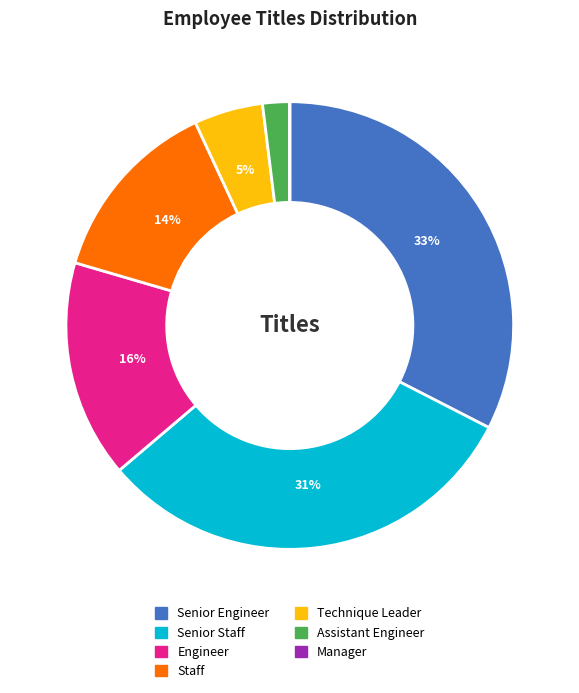

To the nearest percent, what percentage of the pie is Senior Engineer?

33%